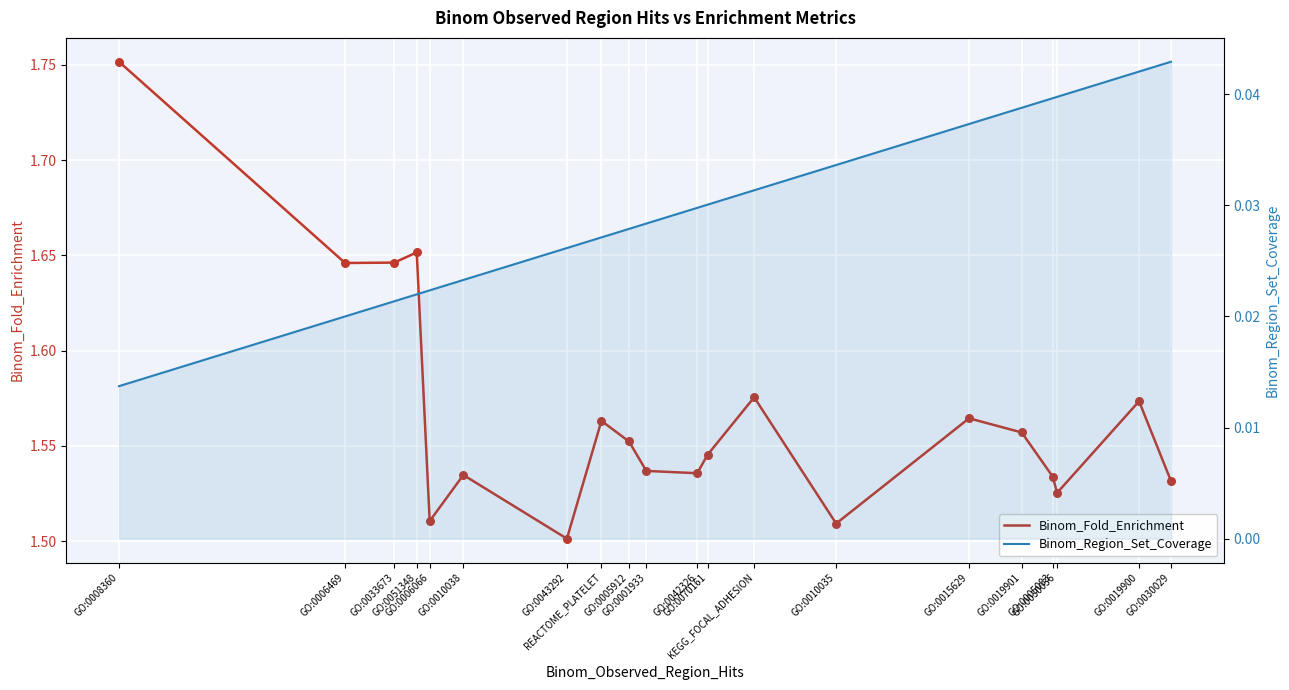

Which series has the largest Y range (max minus min)?

Binom_Fold_Enrichment